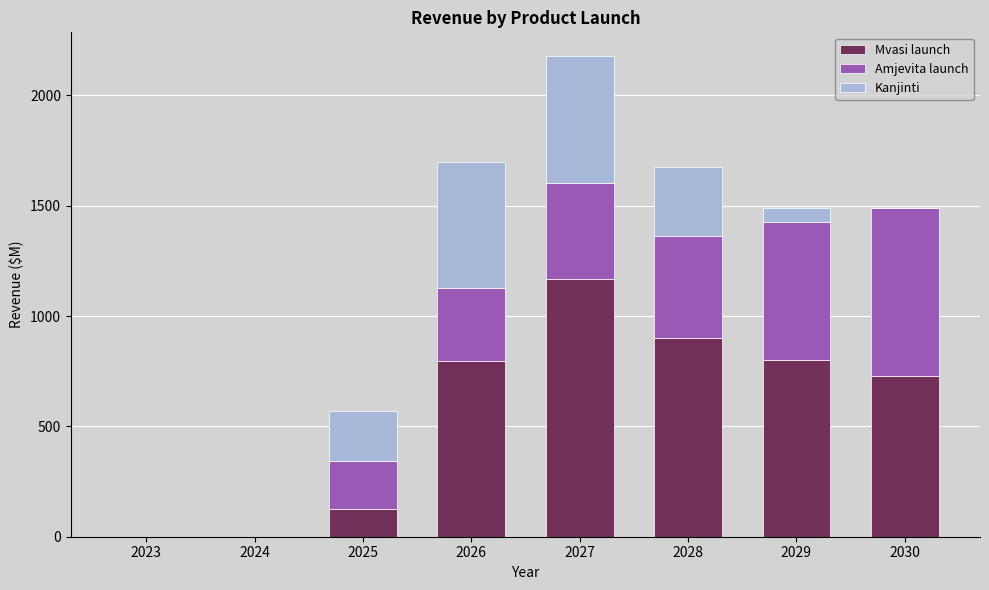

Count the number of data series in this chart.

3